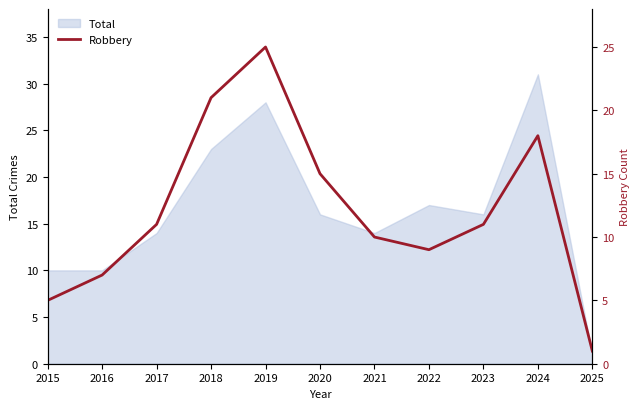

Which label corresponds to the smallest value in the chart?

2025